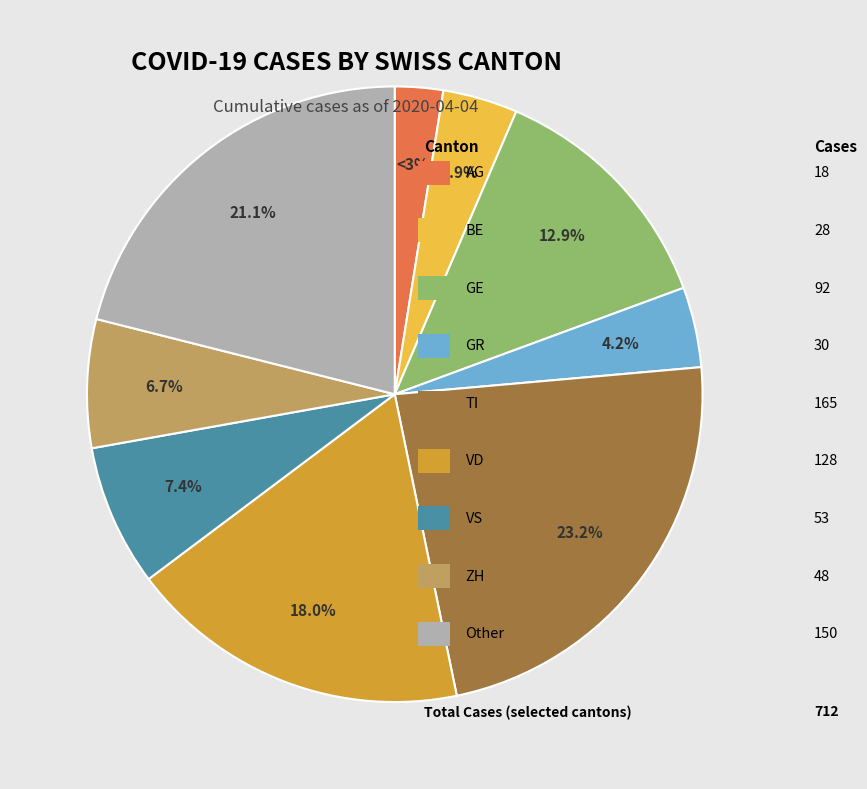

Is there any slice that represents more than half of the pie?

No